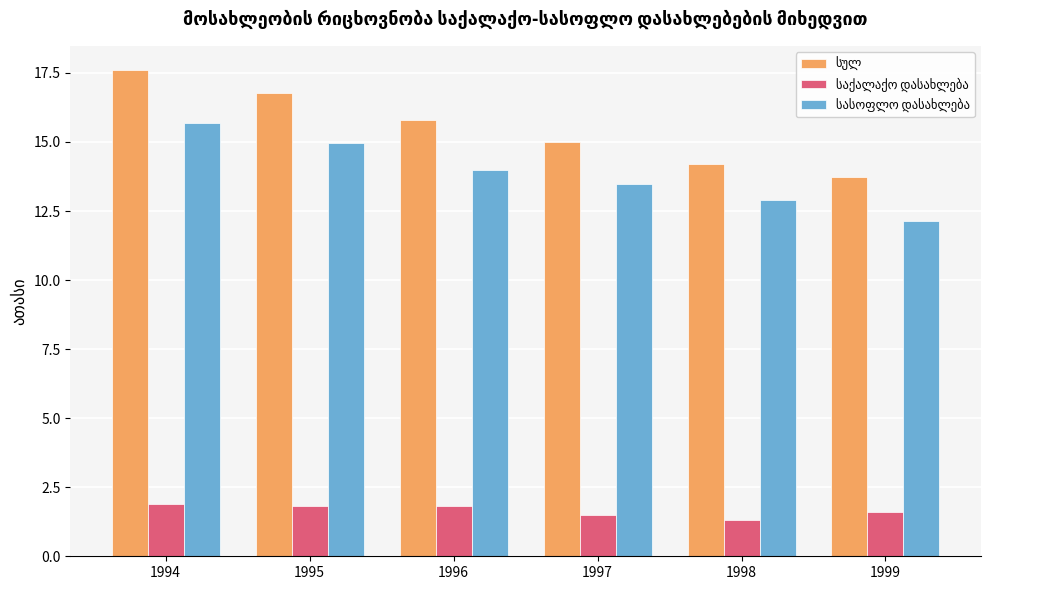

Count the number of data series in this chart.

3